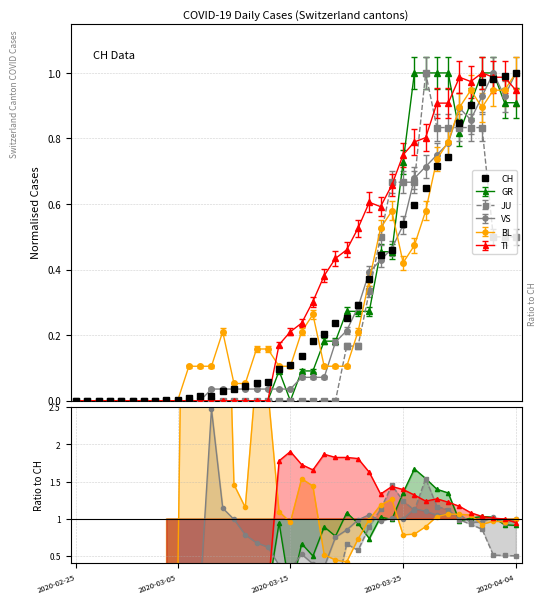

What is the total value across all series at 37?

5.5